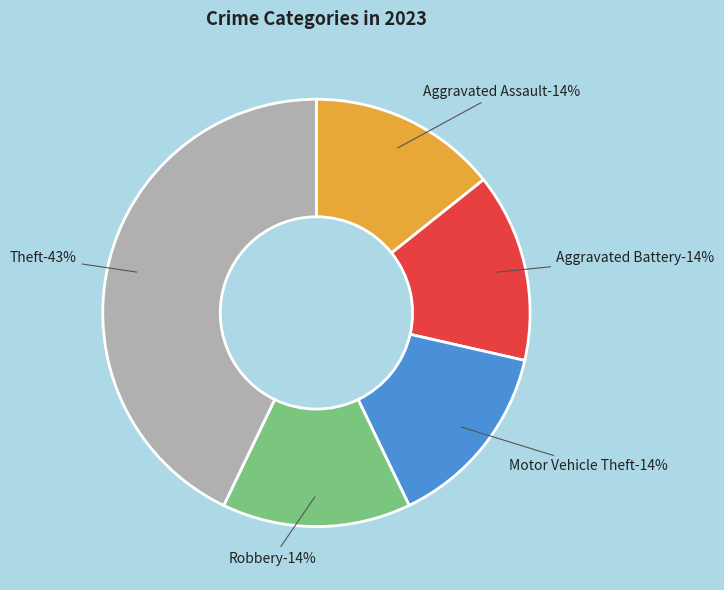

How many slices are in this pie chart?

5